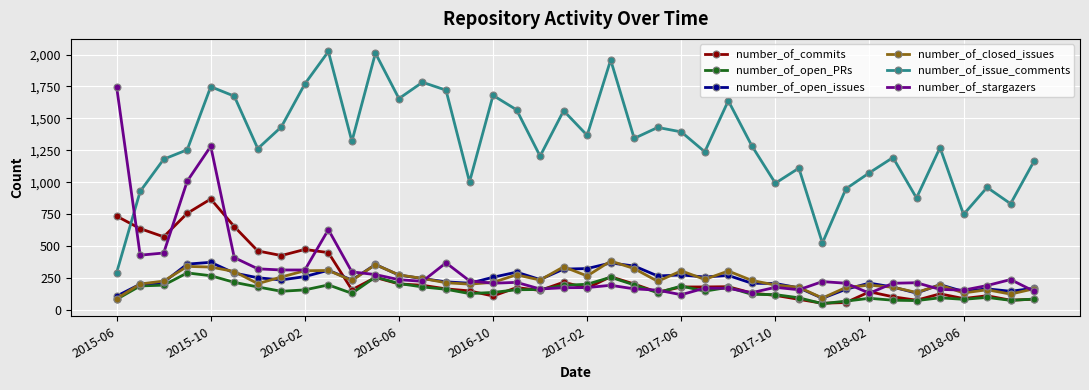

What is the sum of all number_of_commits values?

10332